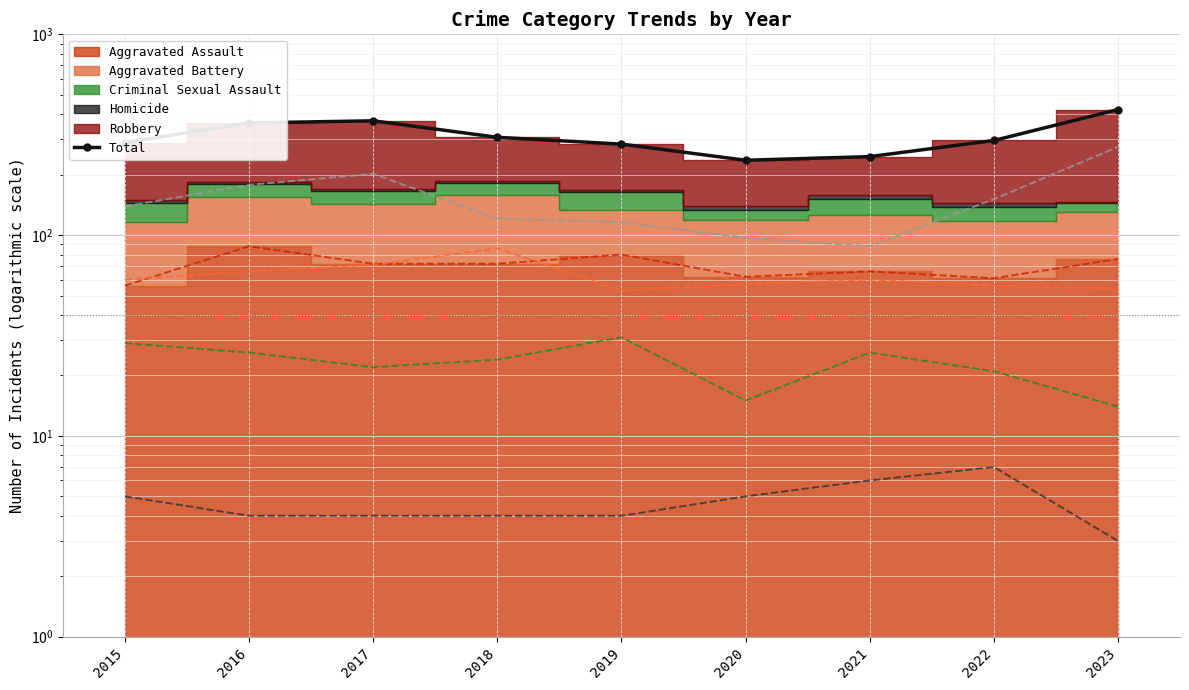

At which category is the sum across all series the highest?

2023